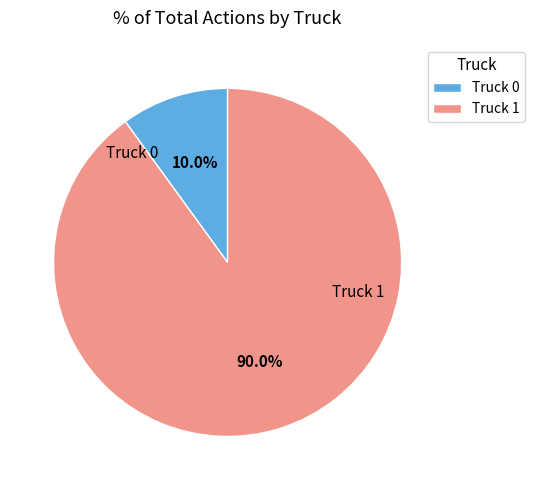

What is the ratio of the value at Truck 0 to the value at Truck 1?

0.1